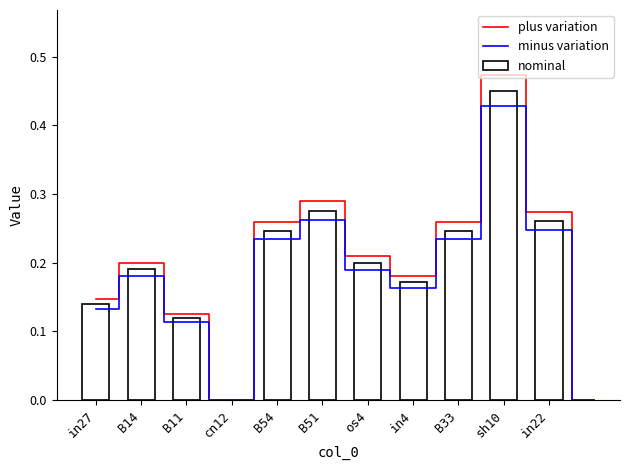

Where is the data nearest to the value 0?

cn12